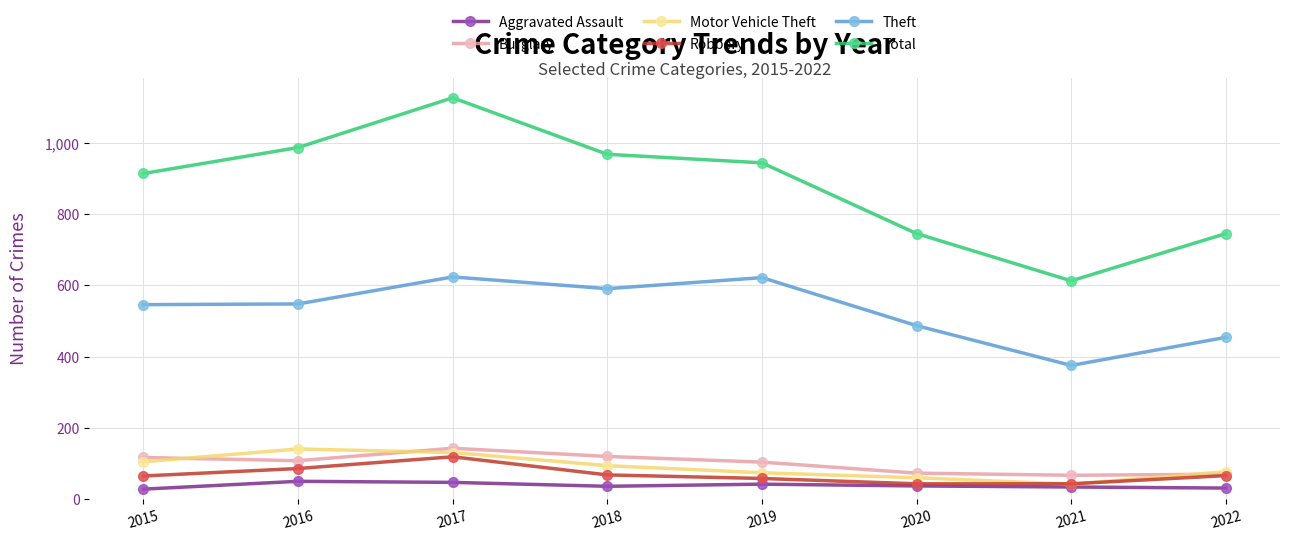

What is the difference between the highest and lowest values at 2021?

580